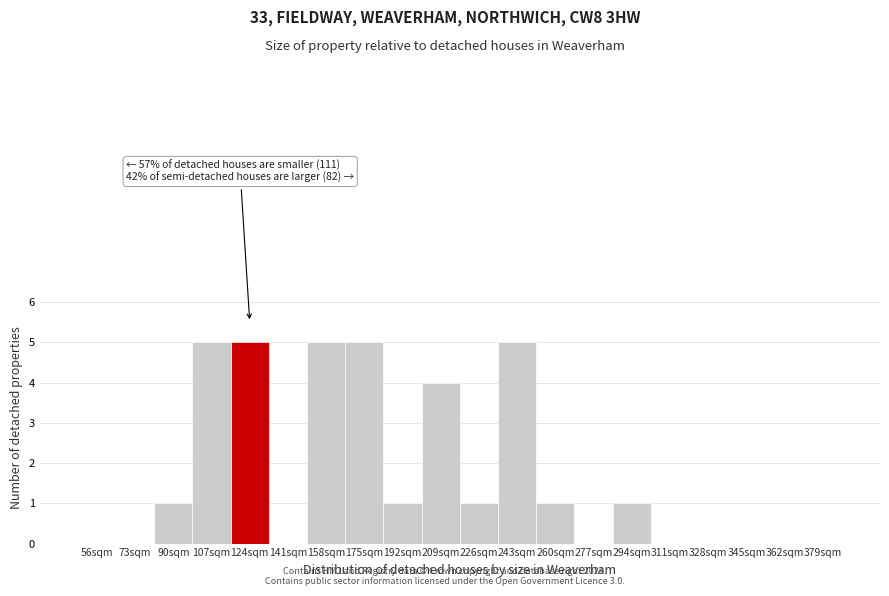

Reading left to right, extract all data points from this chart.

56sqm=0	73sqm=0	90sqm=1	107sqm=5	124sqm=5	141sqm=0	158sqm=5	175sqm=5	192sqm=1	209sqm=4	226sqm=1	243sqm=5	260sqm=1	277sqm=0	294sqm=1	311sqm=0	328sqm=0	345sqm=0	362sqm=0	379sqm=0